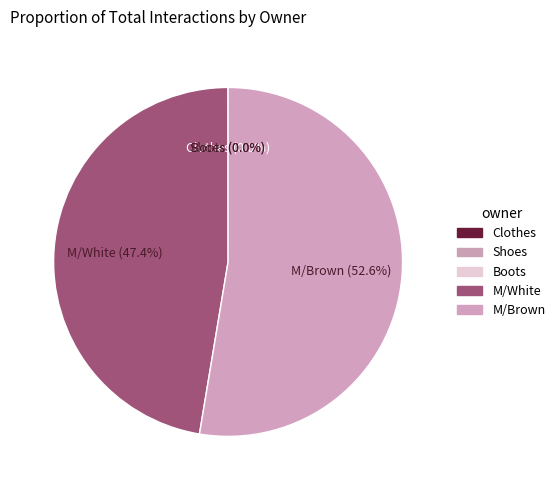

Count the number of slices in the pie.

5